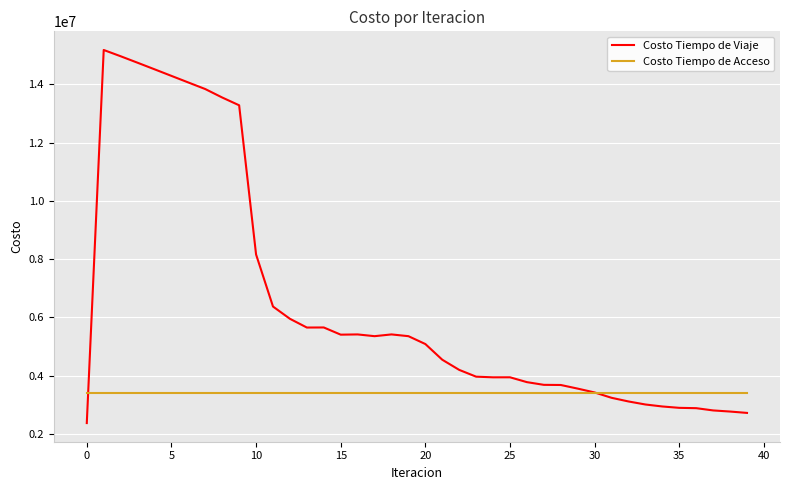

List the series in order of their peak value, highest first.

Costo Tiempo de Viaje, Costo Tiempo de Acceso